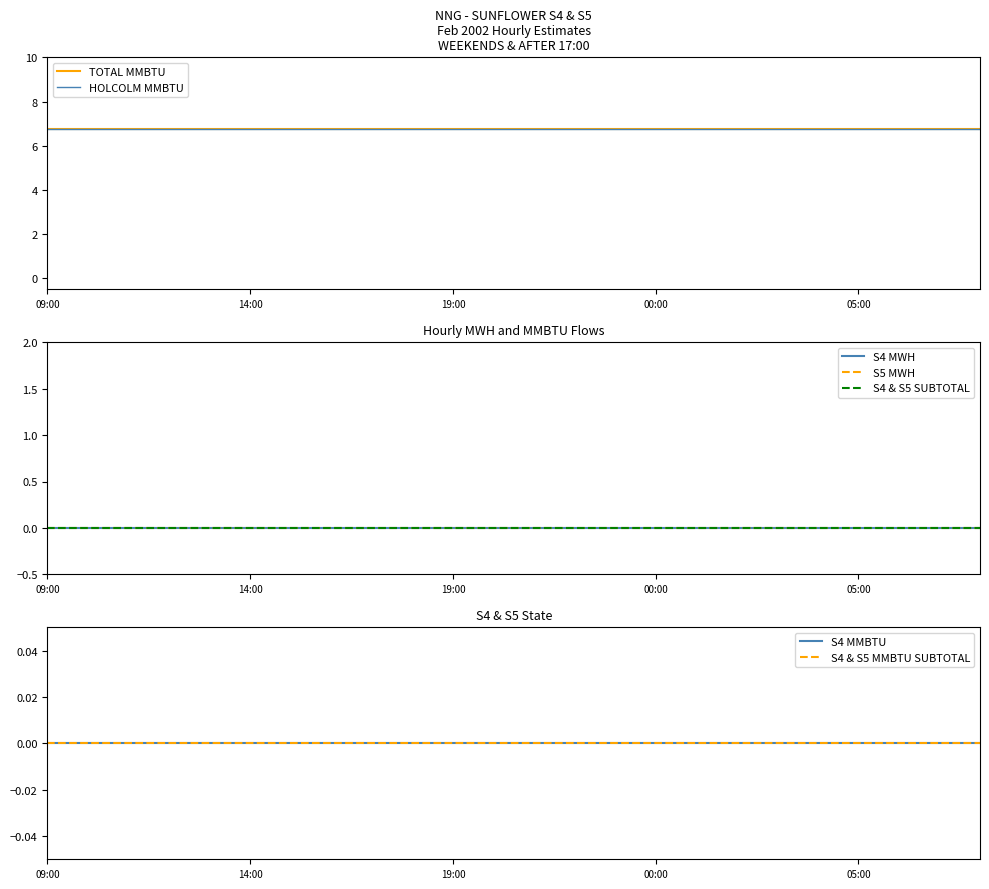

Does the chart have visible grid lines?

No